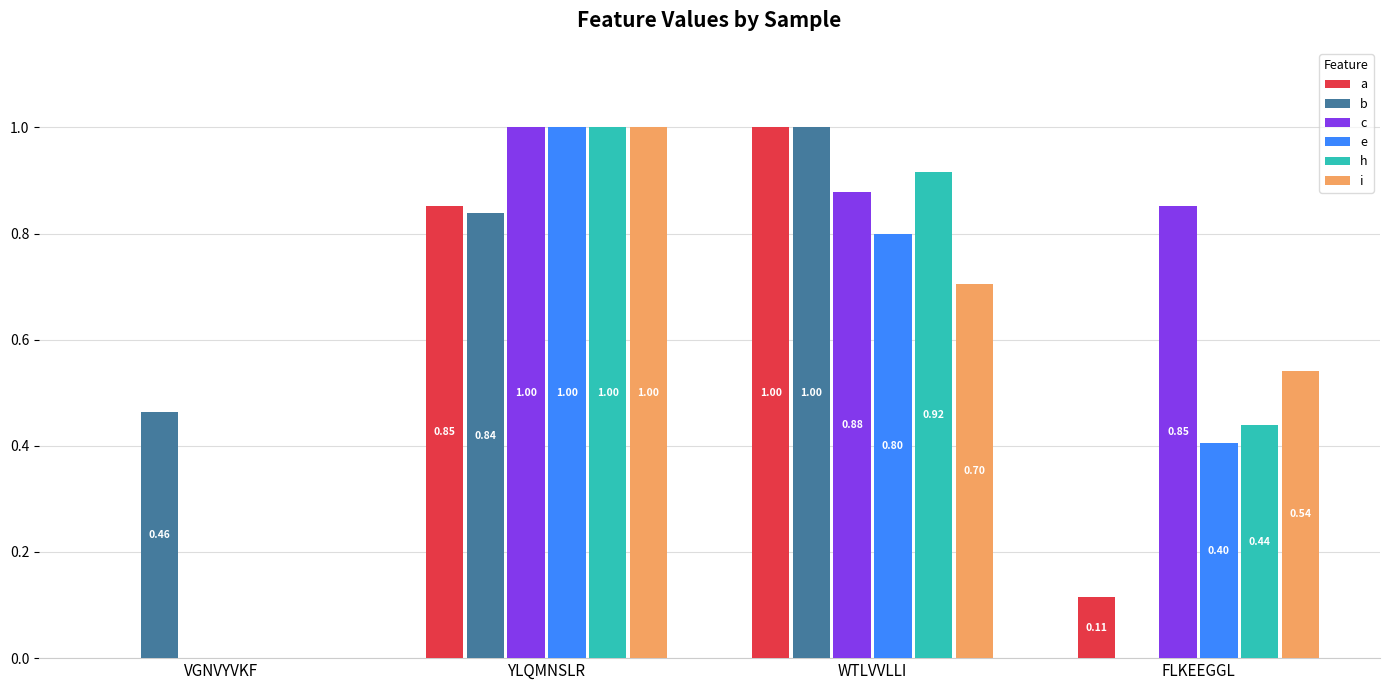

Which series has the largest total across all categories?

c